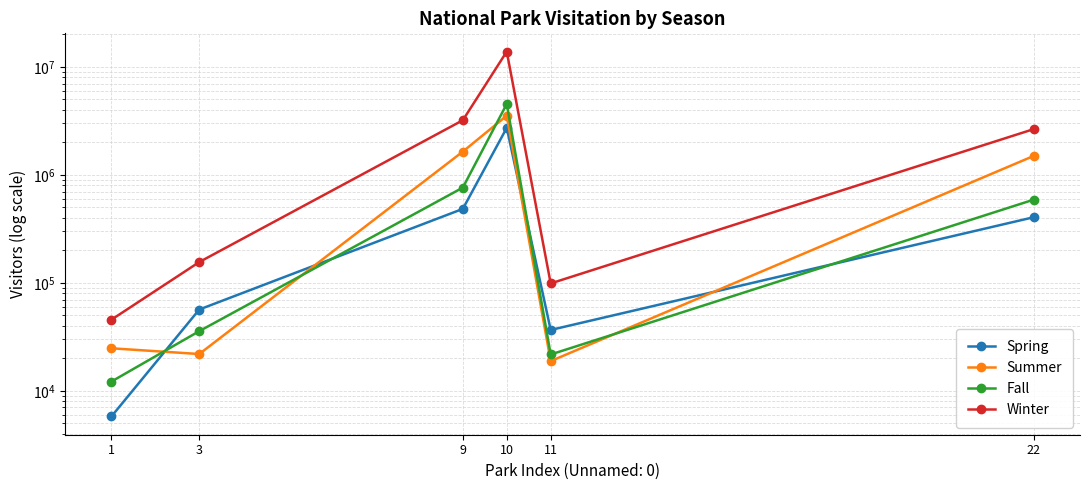

Is the value of Fall at 10 greater than the value of Winter at 9?

Yes